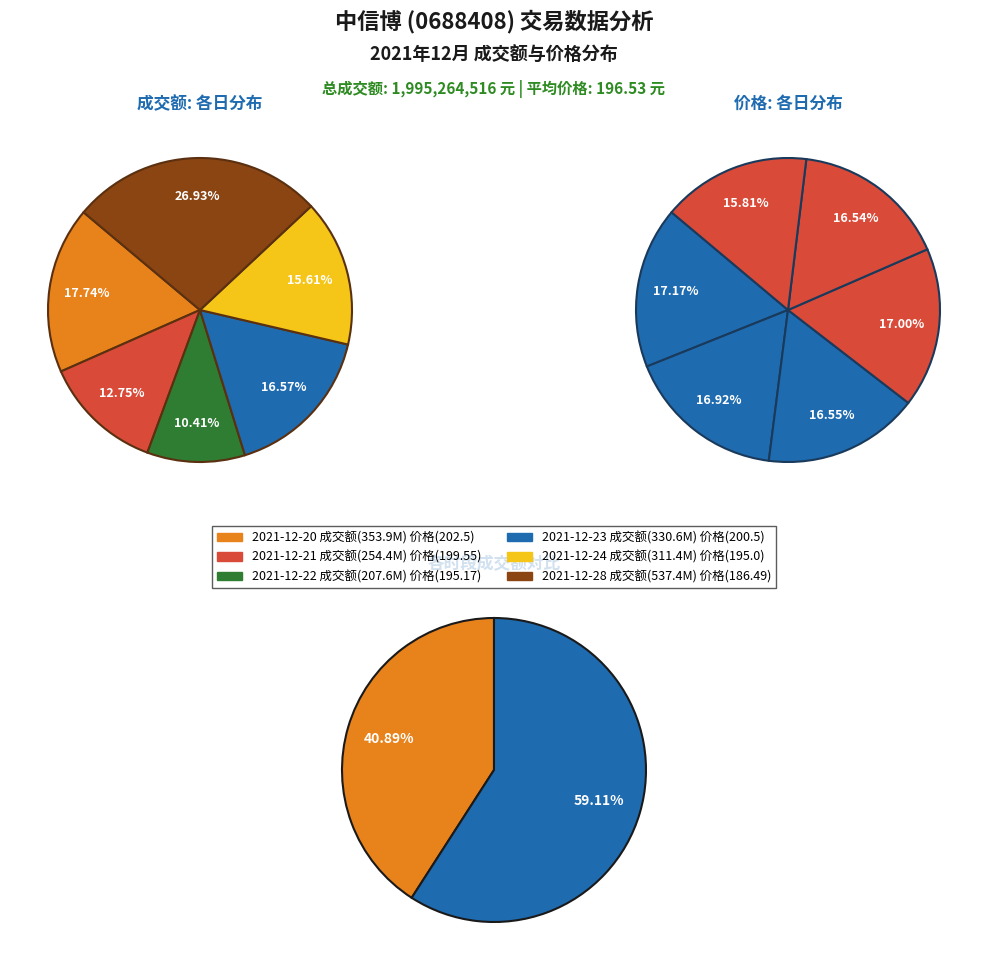

Between 2021-12-20 and 2021-12-24, which is larger?

2021-12-20